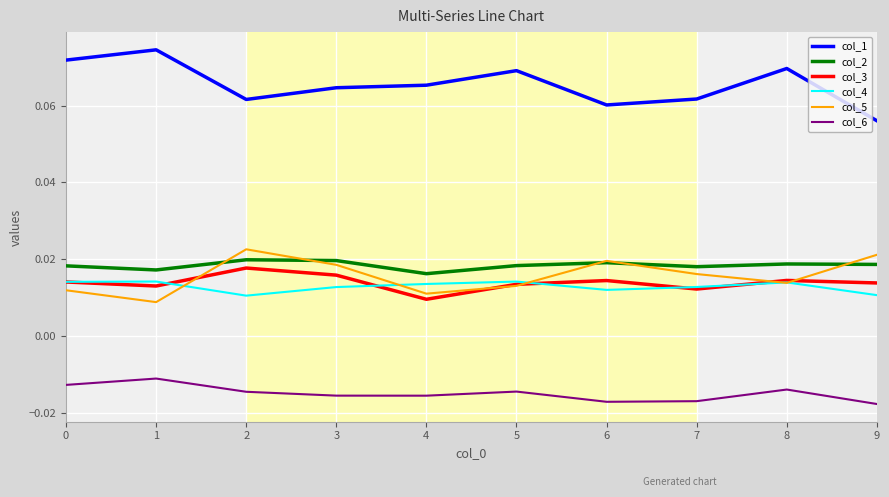

Which series has the largest total across all categories?

col_1